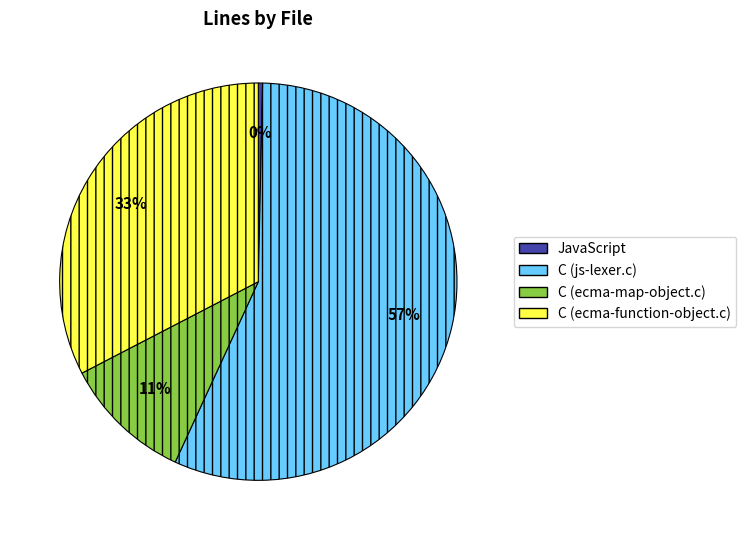

Which slice is the smallest?

JavaScript